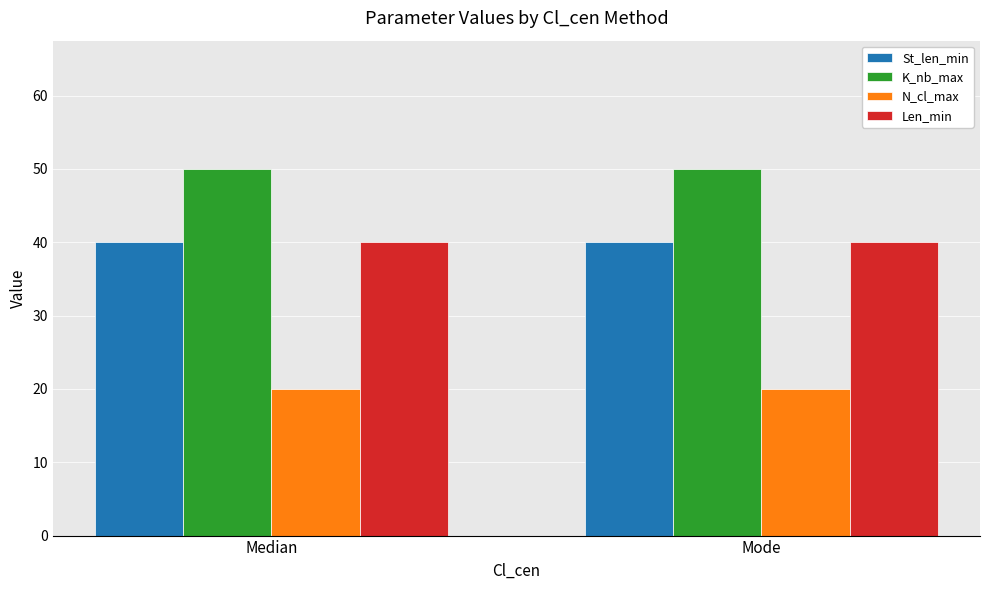

What is the maximum value shown in the chart?

50